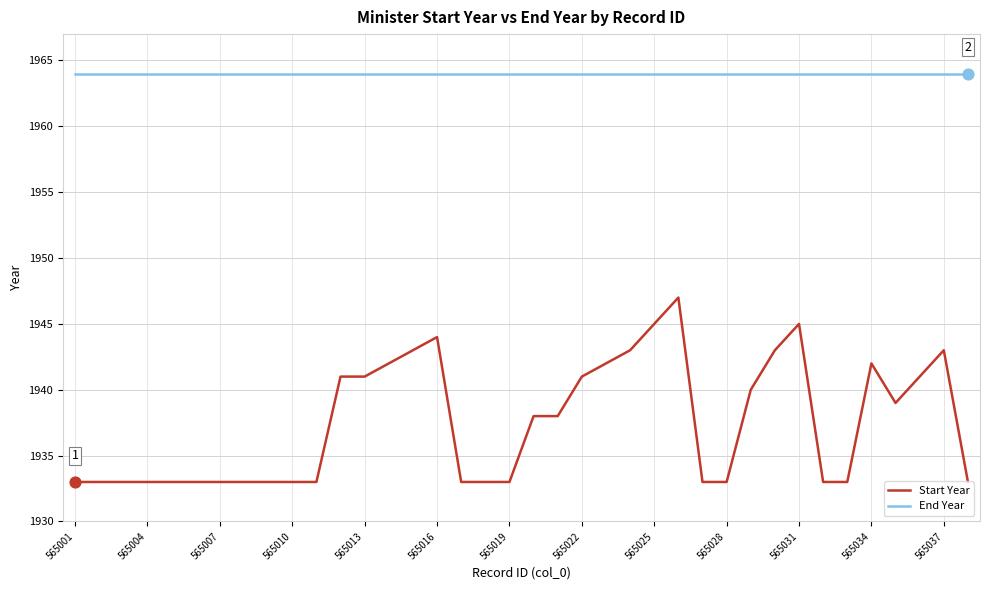

Which series has the largest total across all categories?

End Year